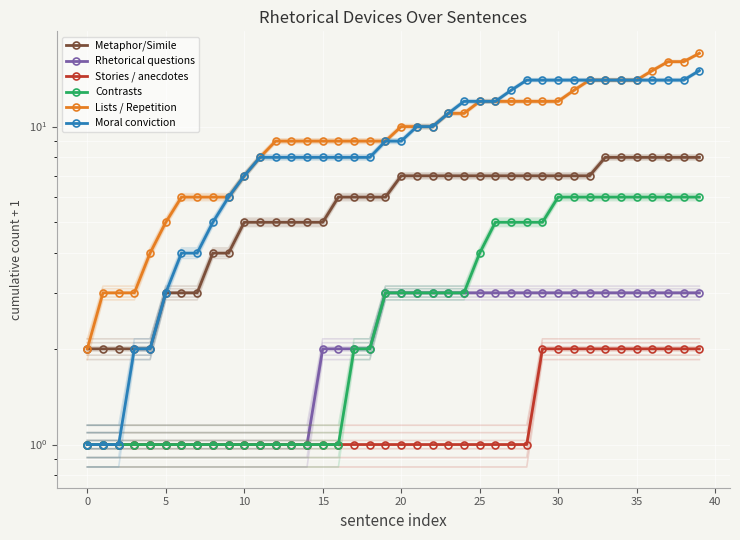

What is the difference between the Stories / anecdotes values at 34 and 18?

1